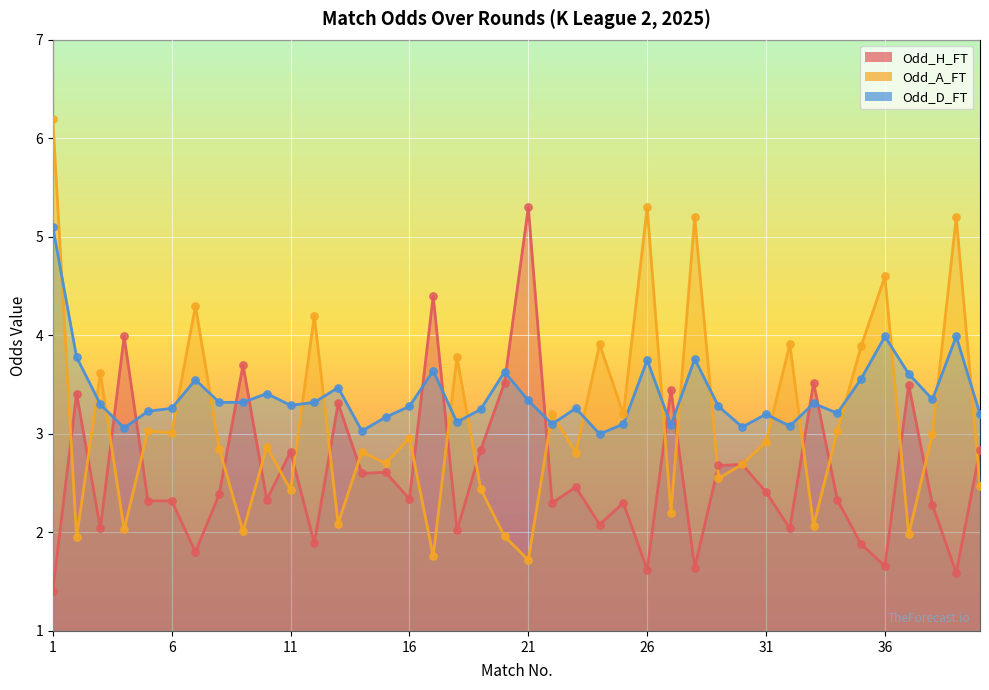

What are all the series names shown in the legend?

Odd_H_FT, Odd_A_FT, Odd_D_FT